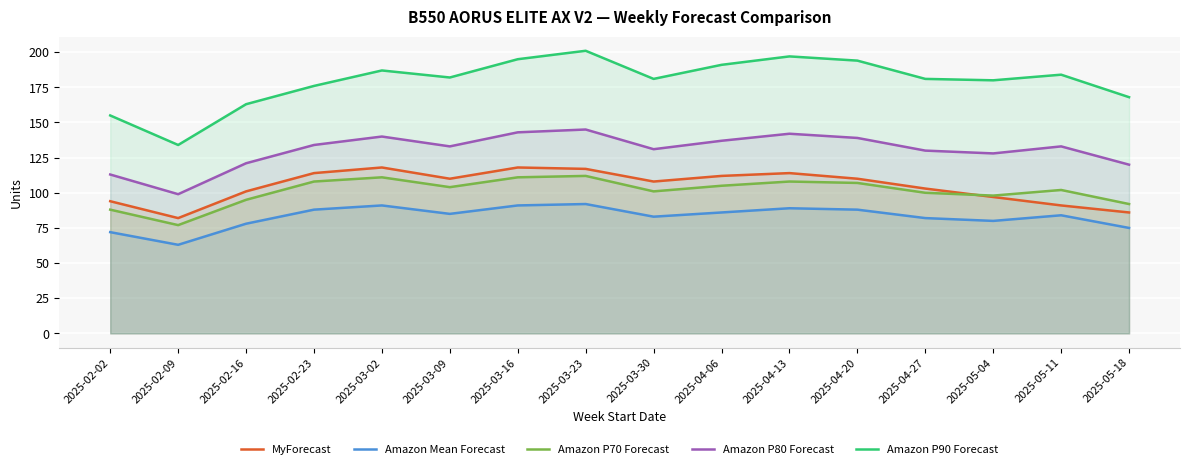

How many data points in Amazon Mean Forecast are above 85?

7